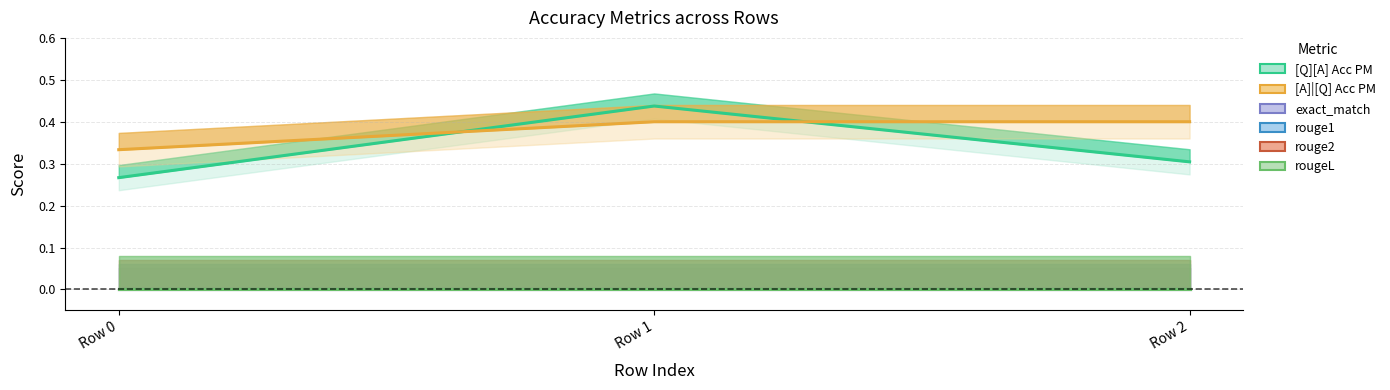

Is the value of rouge1 at Row 1 greater than the value of rouge2 at Row 0?

No